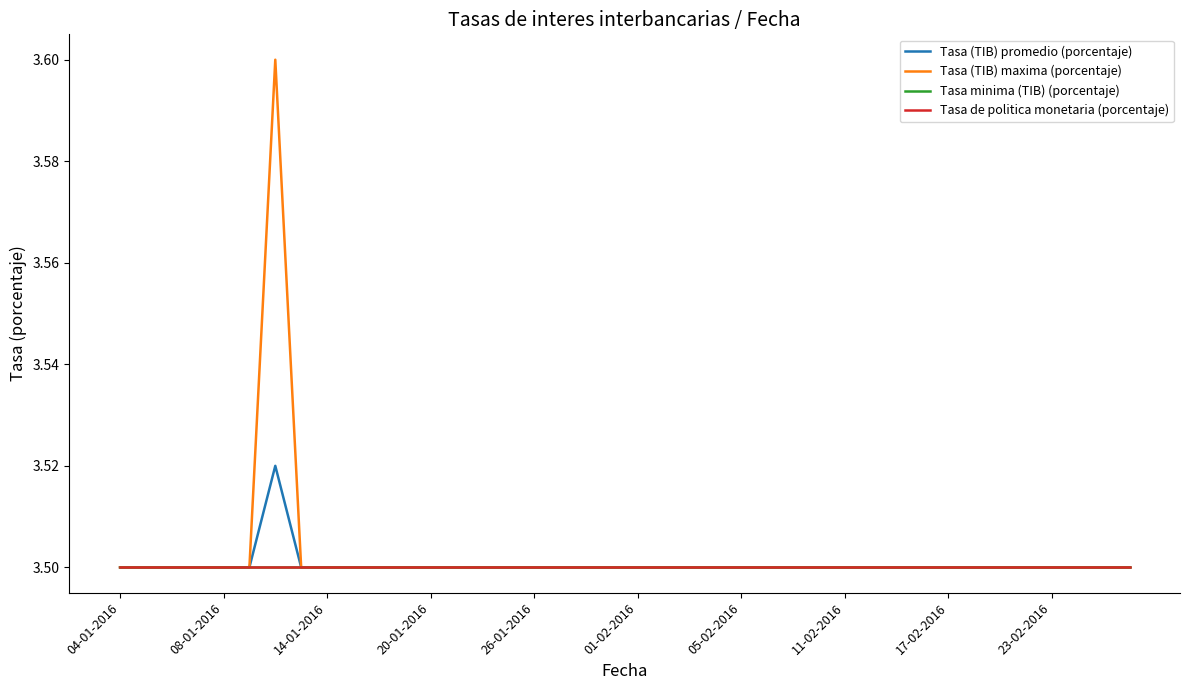

Does the chart have visible grid lines?

No